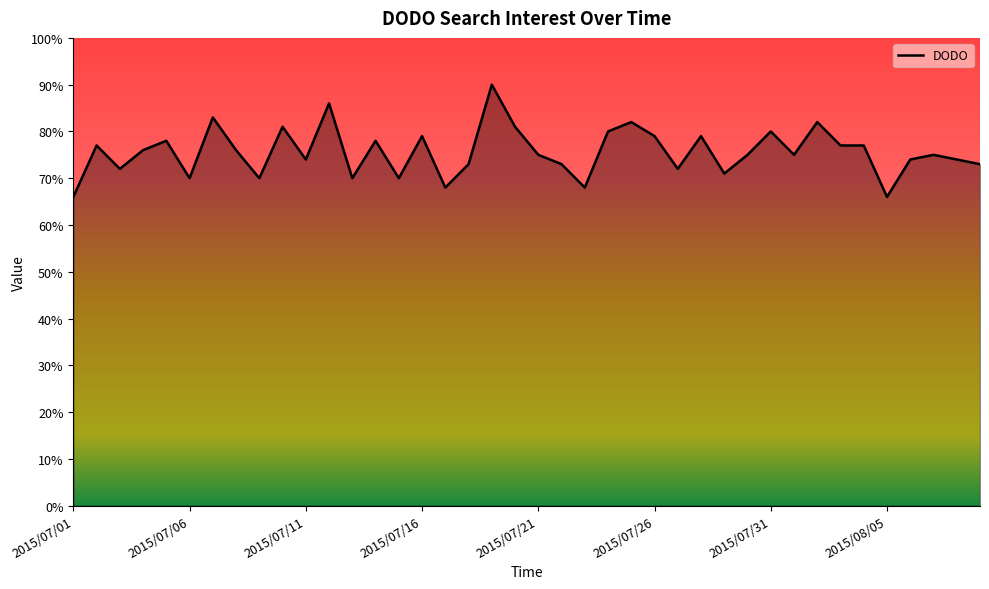

What is the difference between the maximum and minimum values?

24